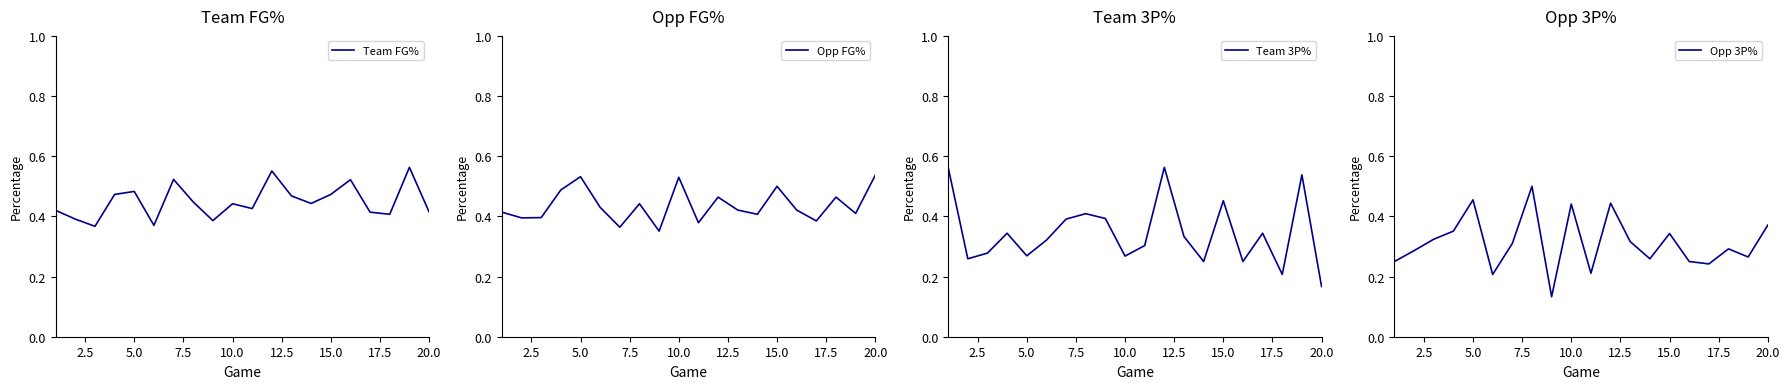

True or false: Team FG% has a value of 0.2 at 5.0.

False